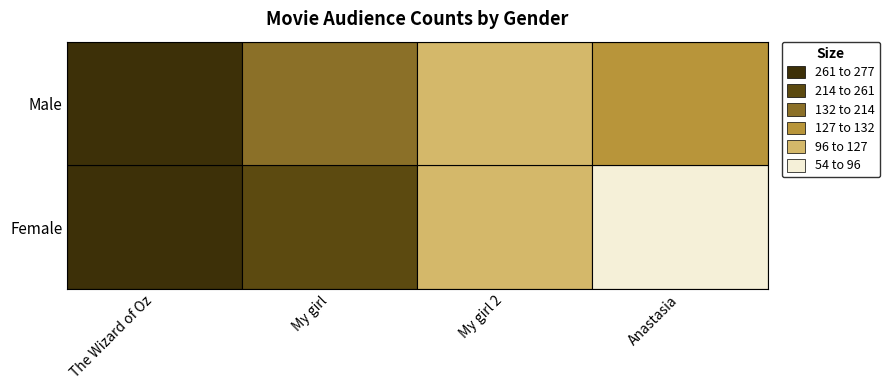

Rank the series at My girl 2 from lowest to highest value.

Female, Male